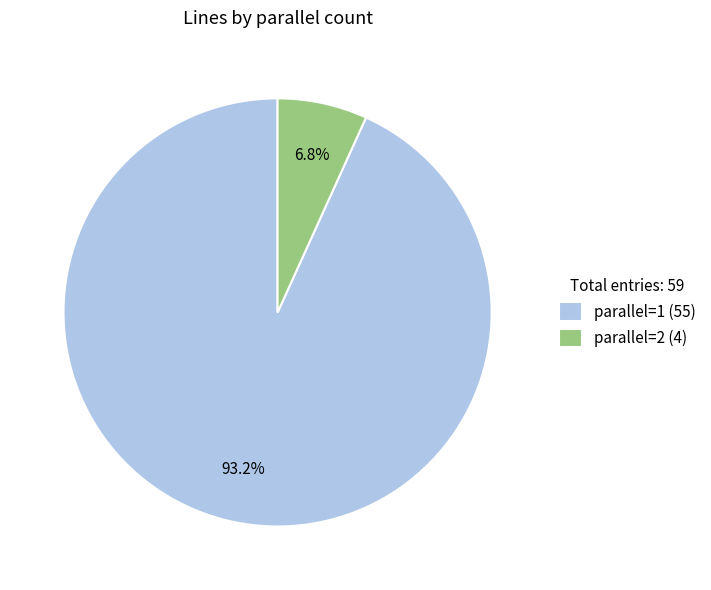

What is the majority slice?

parallel=1